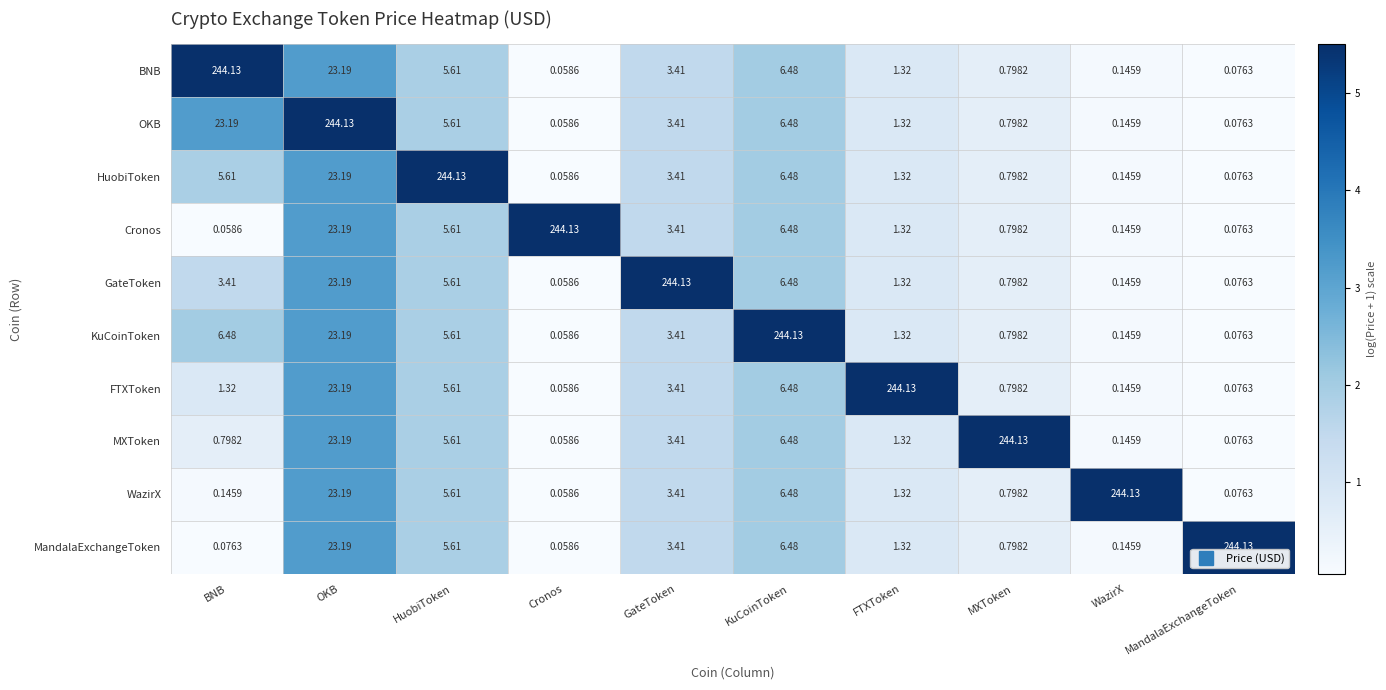

Between MXToken and WazirX, which series saw the biggest shift?

MXToken